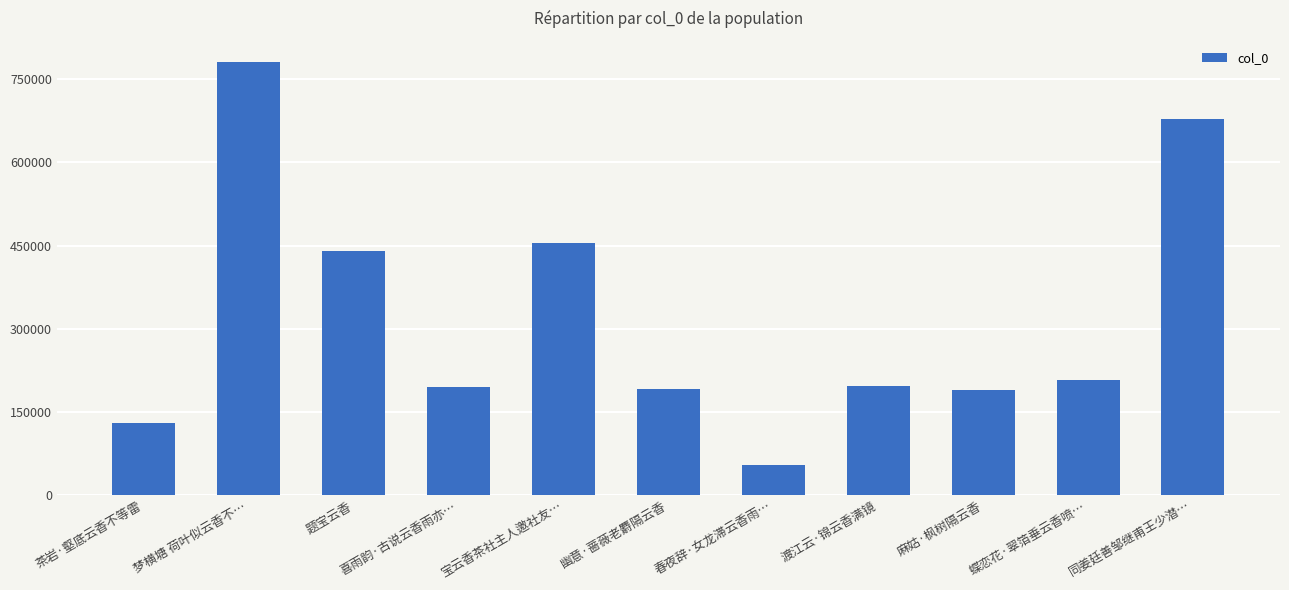

What is the change in value from 梦横塘 荷叶似云香不… to 渡江云·锦云香满镜?

-583276